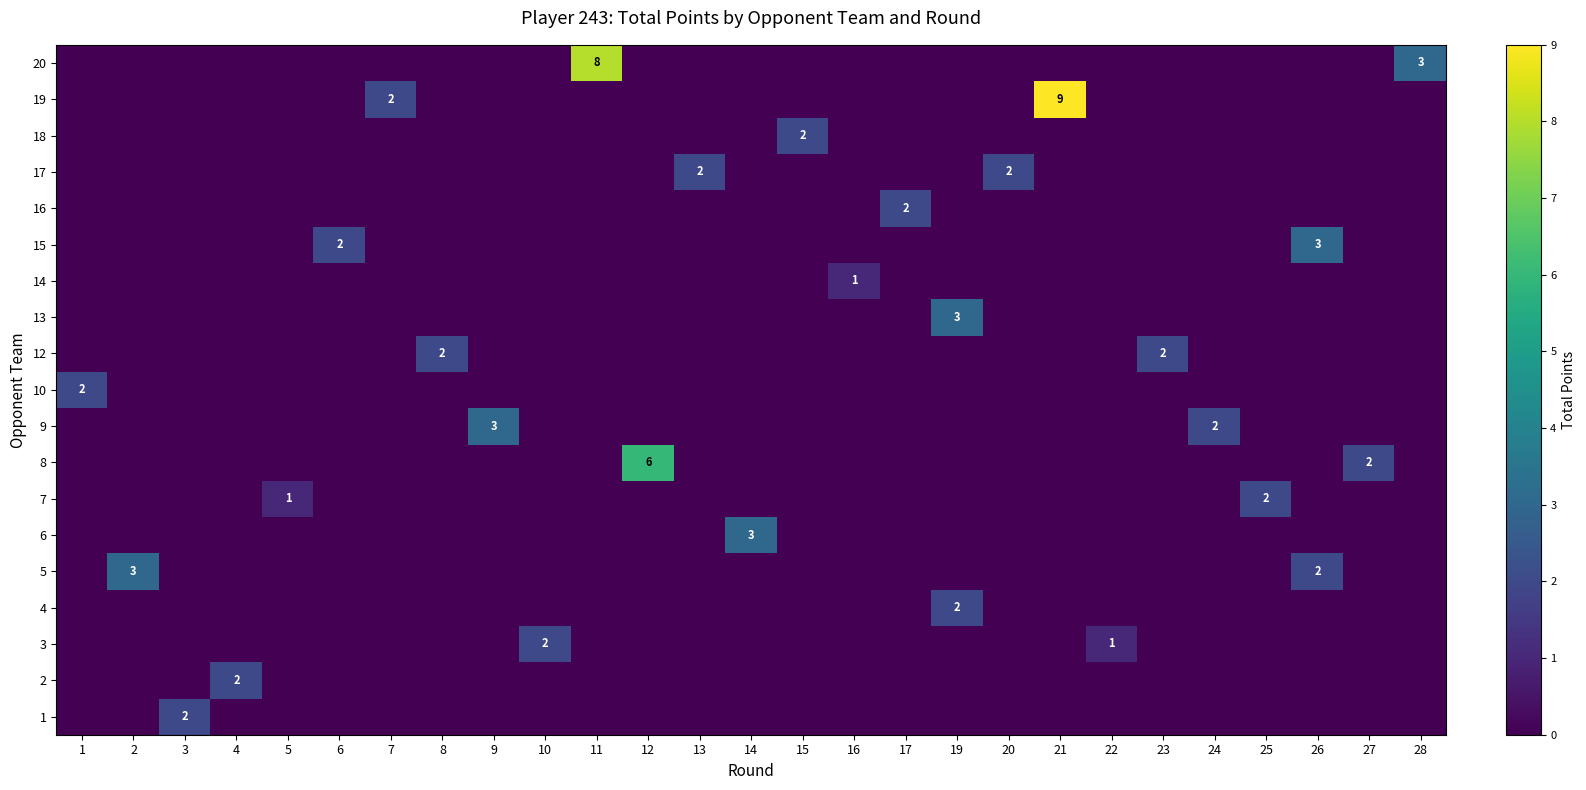

True or false: row_0 has a value of 0 at 15.

True